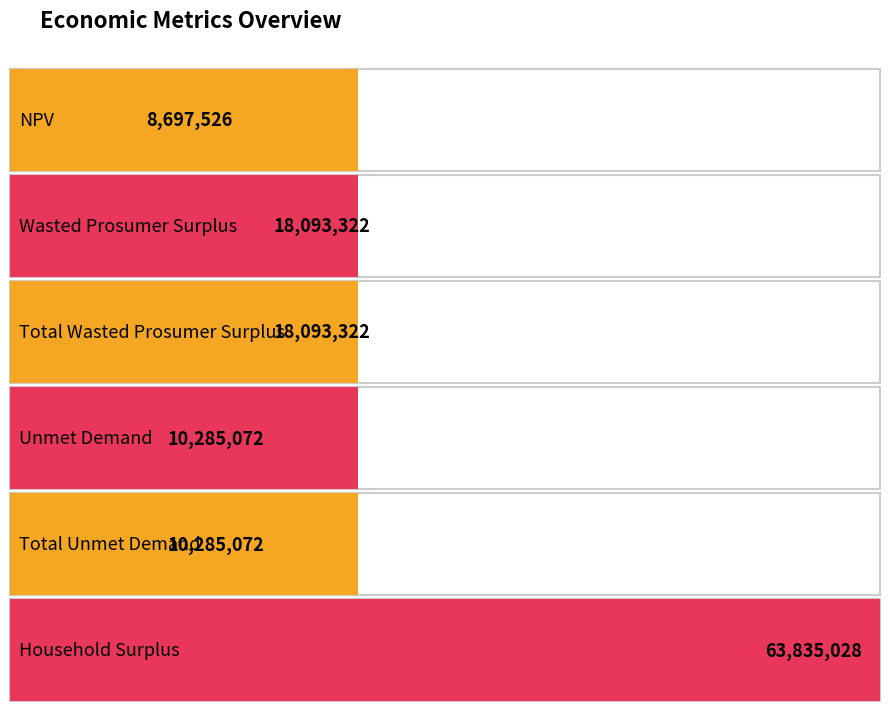

What position from the right is Total Wasted Prosumer Surplus?

4